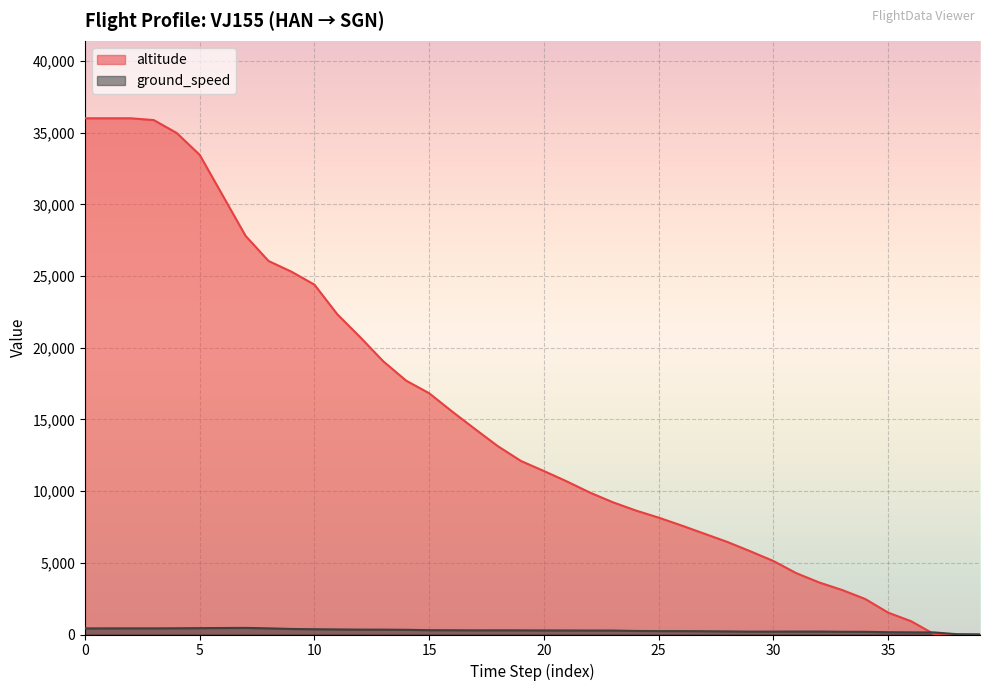

Which series has the widest spread of values?

altitude